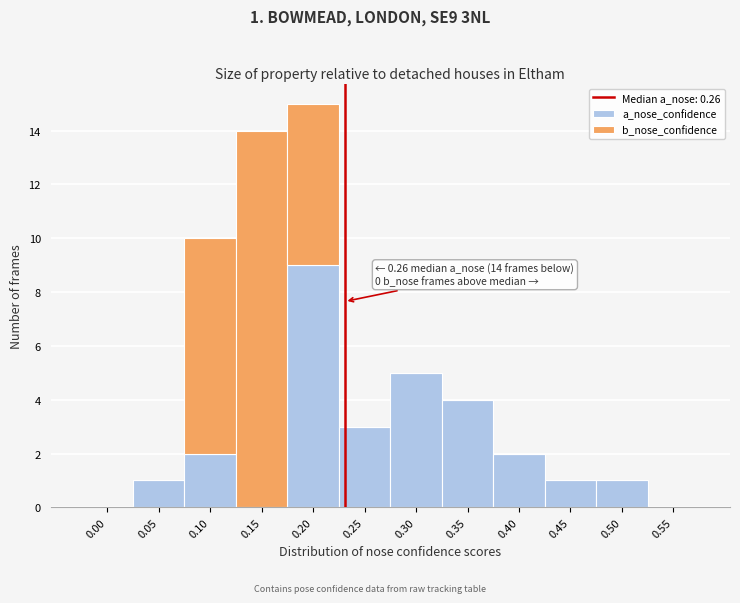

Reading left to right, transcribe the values for a_nose_confidence.

0.00=0	0.05=1	0.10=2	0.15=0	0.20=9	0.25=3	0.30=5	0.35=4	0.40=2	0.45=1	0.50=1	0.55=0